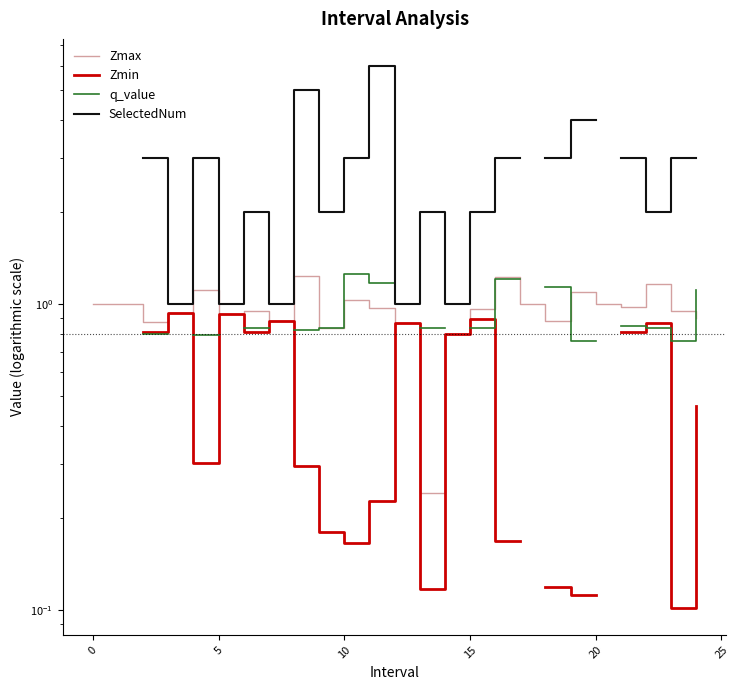

Read the Zmin value at 15.

0.9